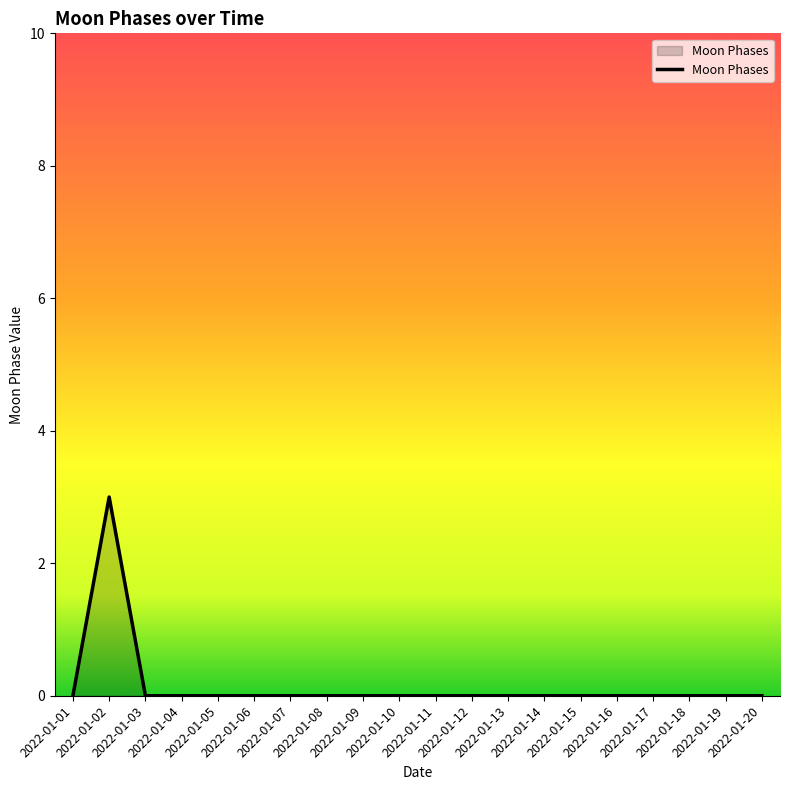

What is the difference between the maximum and minimum values?

3